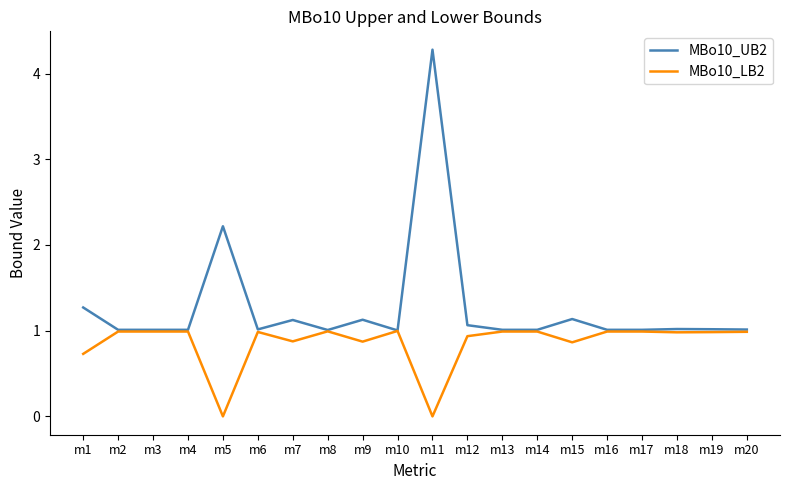

The value of MBo10_UB2 at m13 is 1.0. True or false?

True